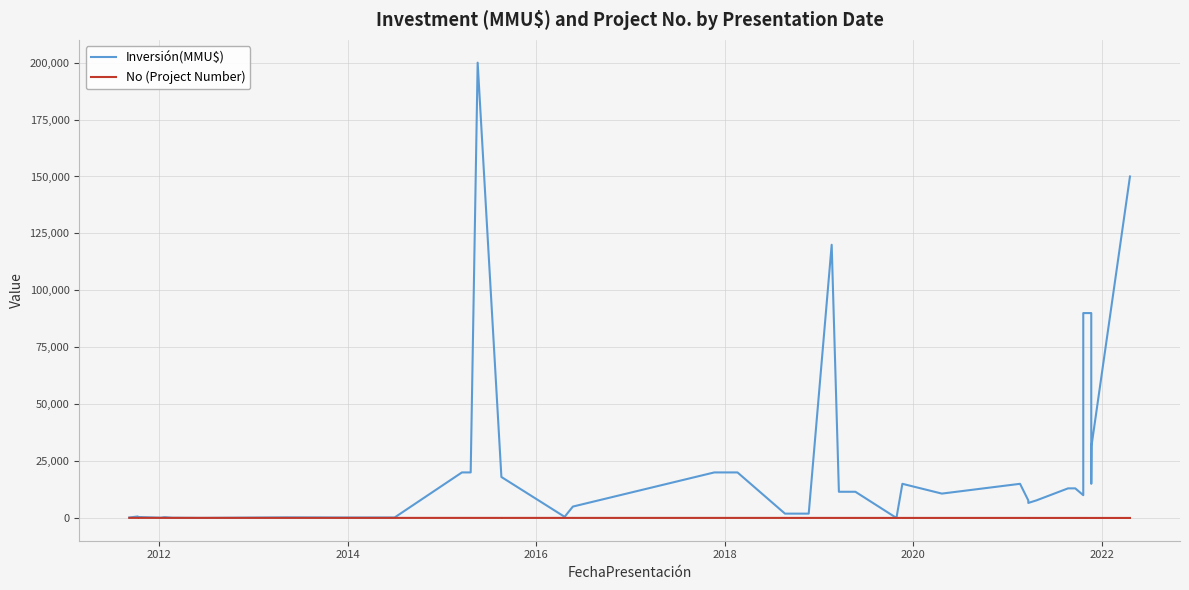

What is the value of the Inversión(MMU$) point at the 1st from the left?

200